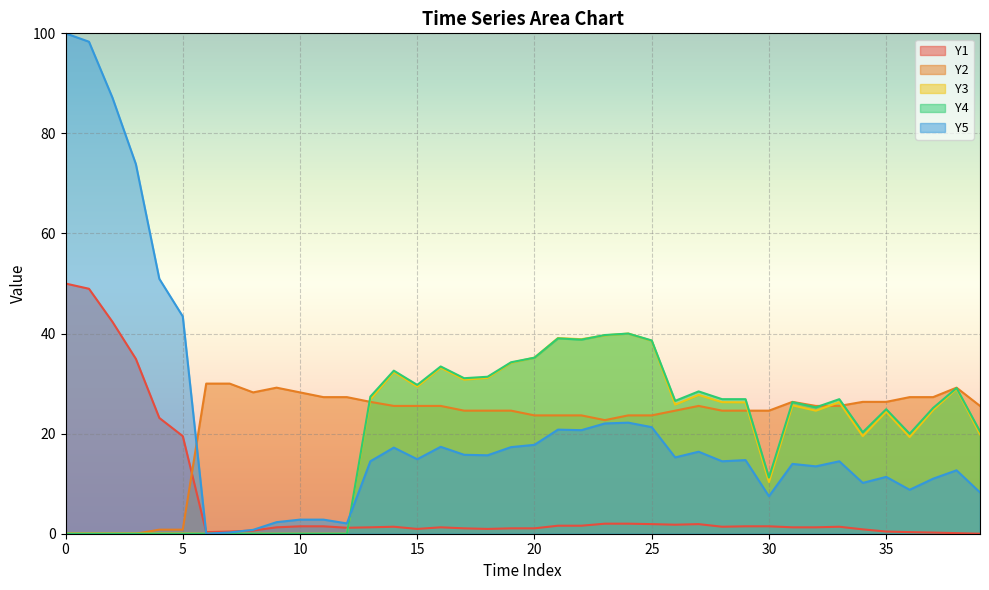

At which category does the chart reach its minimum across all series?

39